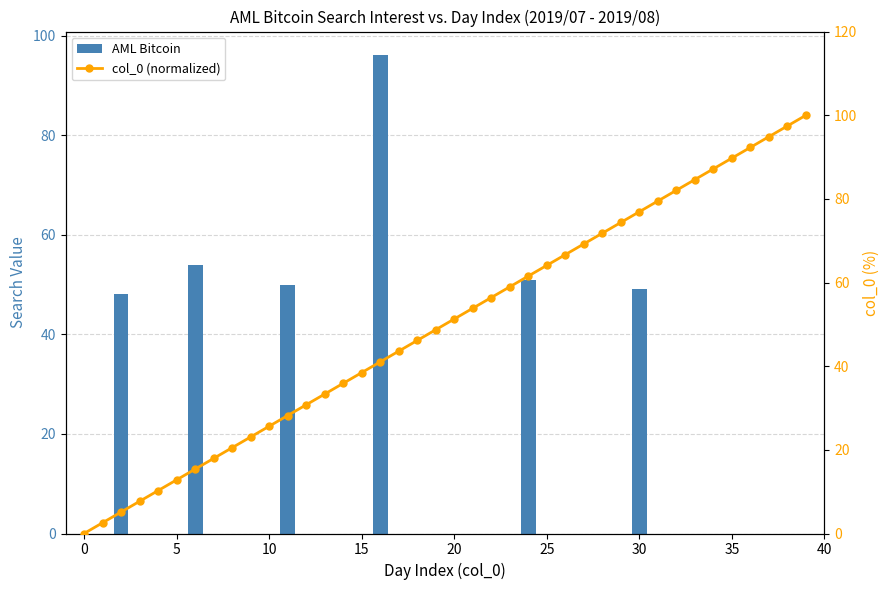

What is the difference between the second highest and minimum values in the AML Bitcoin series?

54.0